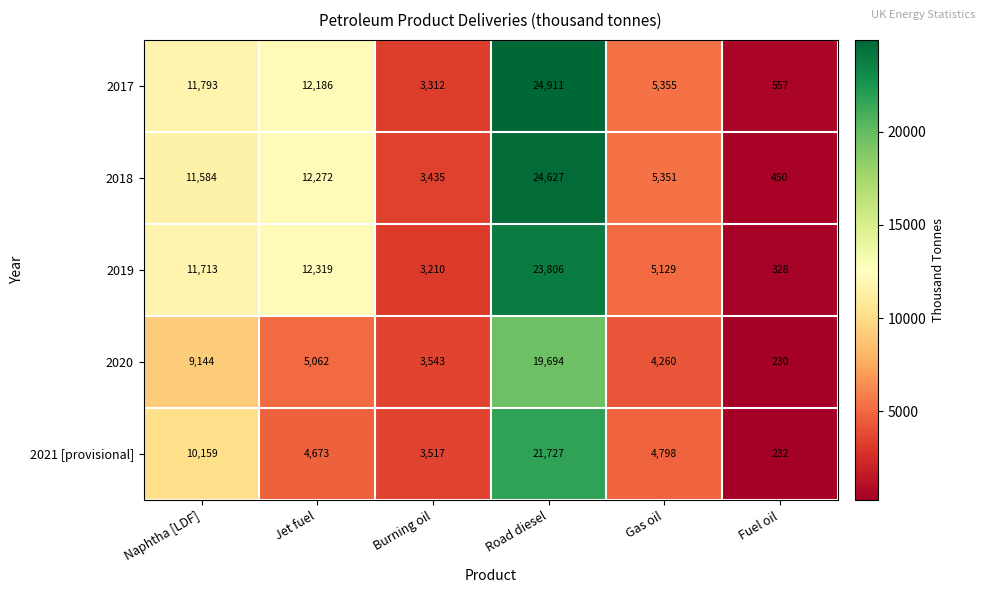

At which category is the sum across all series the highest?

Road diesel